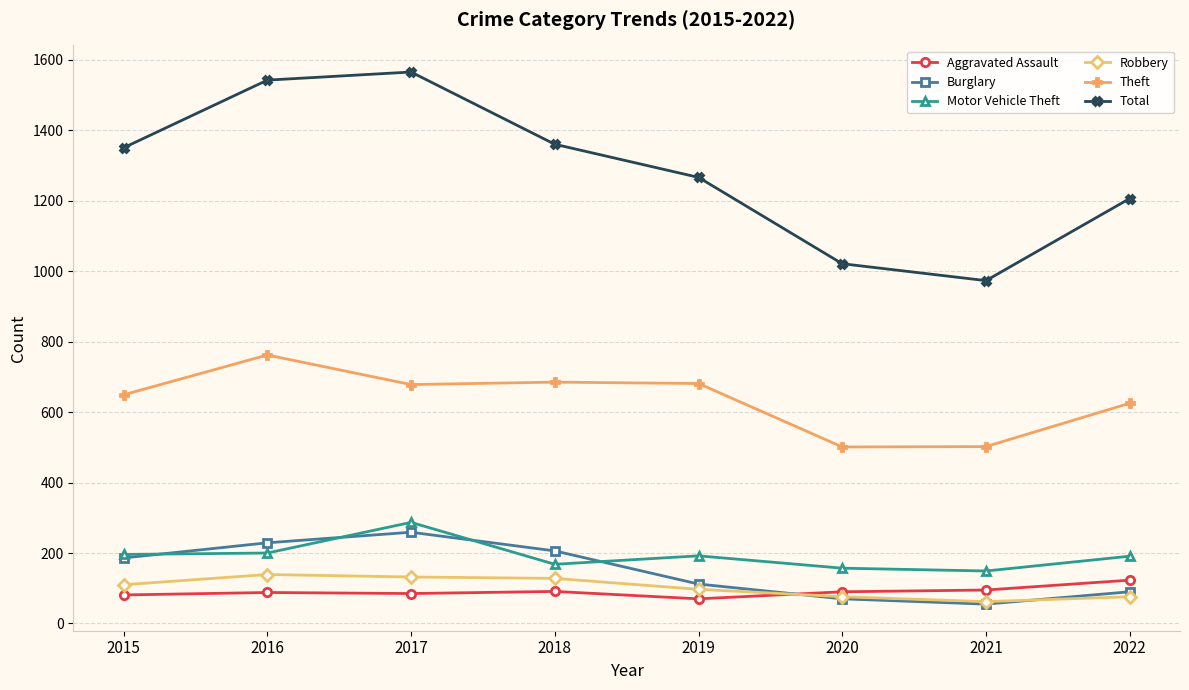

Between 2018 and 2022, which series saw the biggest shift?

Total